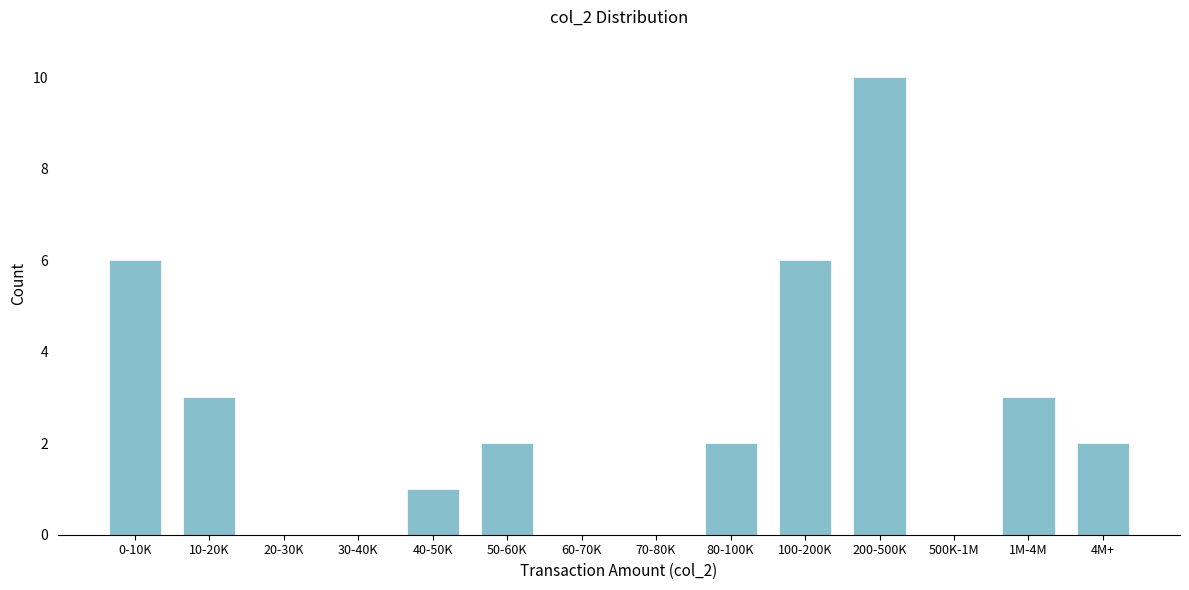

Reading right to left, what are all the values shown in this chart?

4M+=2	1M-4M=3	500K-1M=0	200-500K=10	100-200K=6	80-100K=2	70-80K=0	60-70K=0	50-60K=2	40-50K=1	30-40K=0	20-30K=0	10-20K=3	0-10K=6